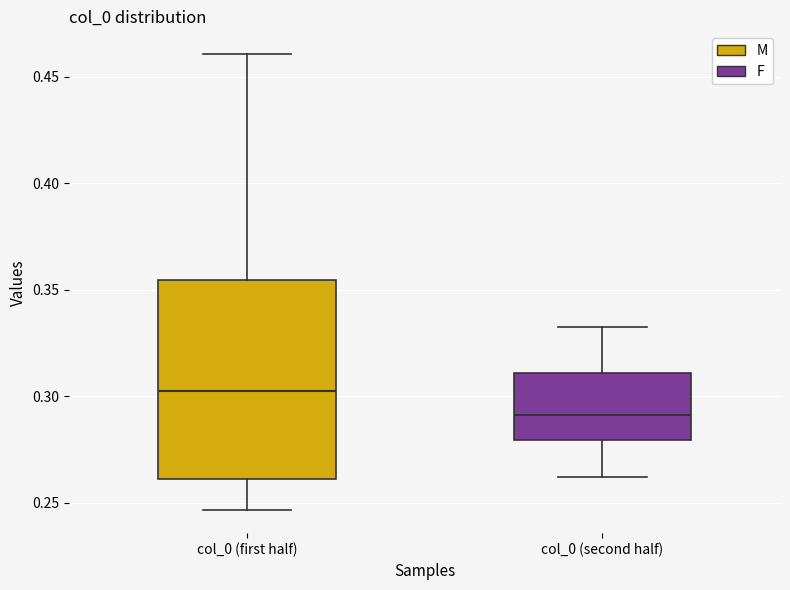

Reading left to right, transcribe this box plot: for each box, give where its median line is, the range the box spans, and where its two whiskers end, as read against the y-axis. The values are not printed on the chart, so give them approximately, as read against the axis.

col_0 (first half): median 0.305, box 0.260 to 0.355, whiskers 0.245 to 0.460
col_0 (second half): median 0.290, box 0.280 to 0.310, whiskers 0.260 to 0.330